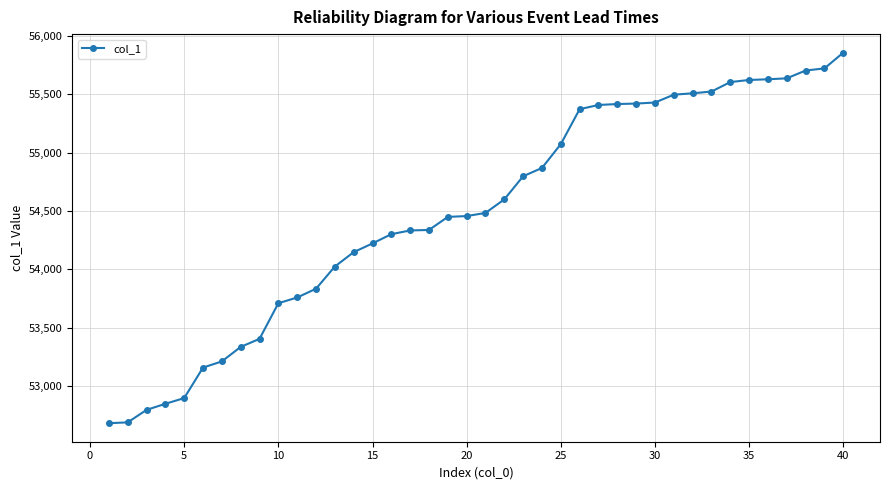

What is the maximum value shown in the chart?

55855